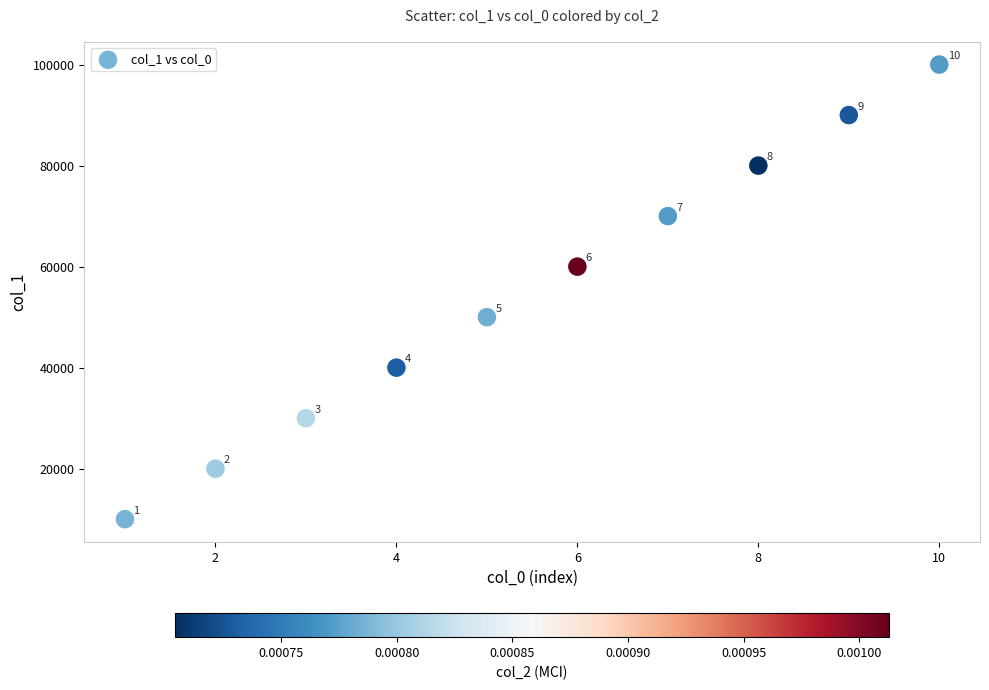

What is the range of Y values (max minus min)?

90000